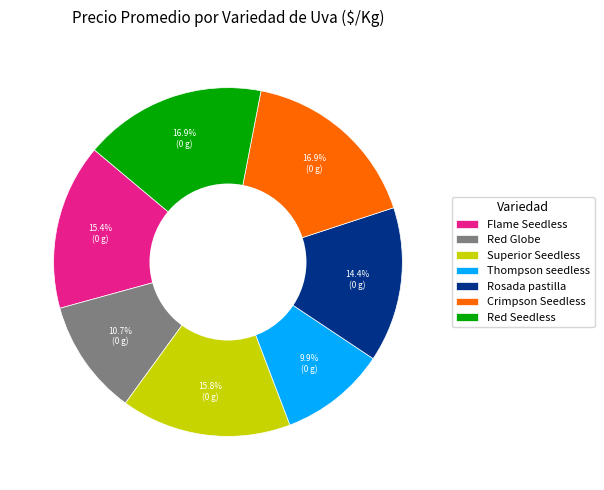

What is the smallest slice in the pie chart?

Thompson seedless